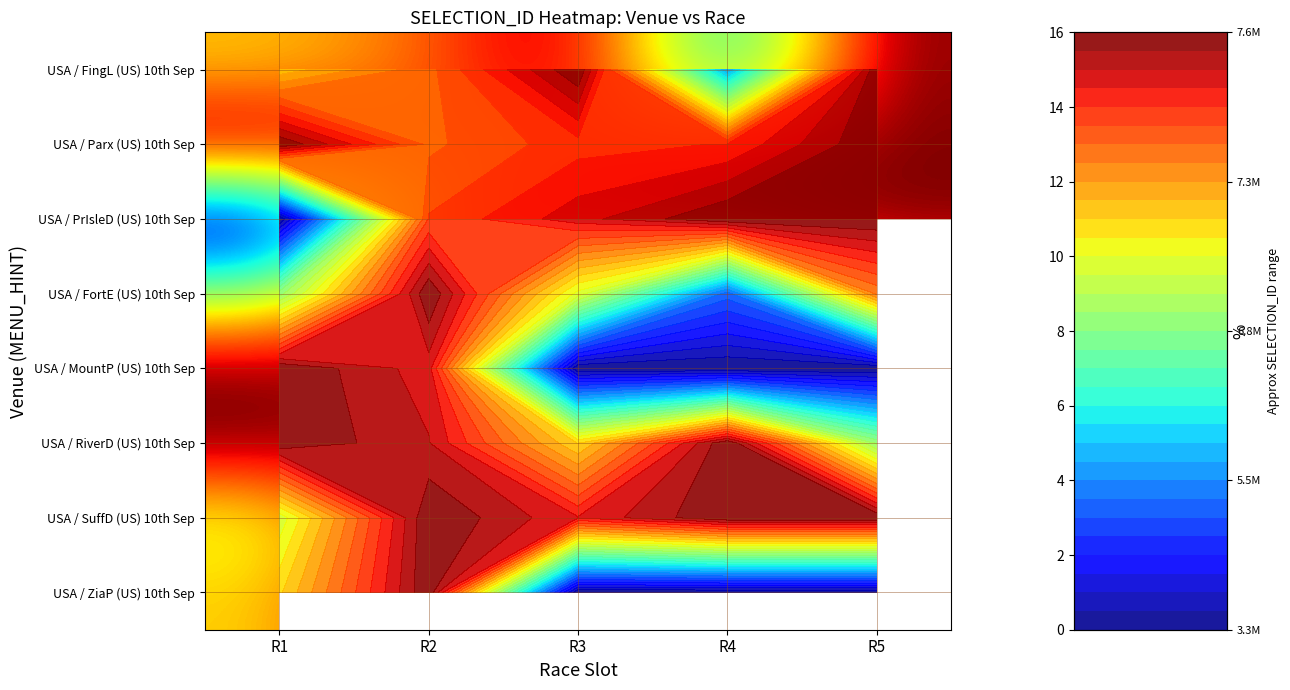

What is the total value across all series at R2?

117.0